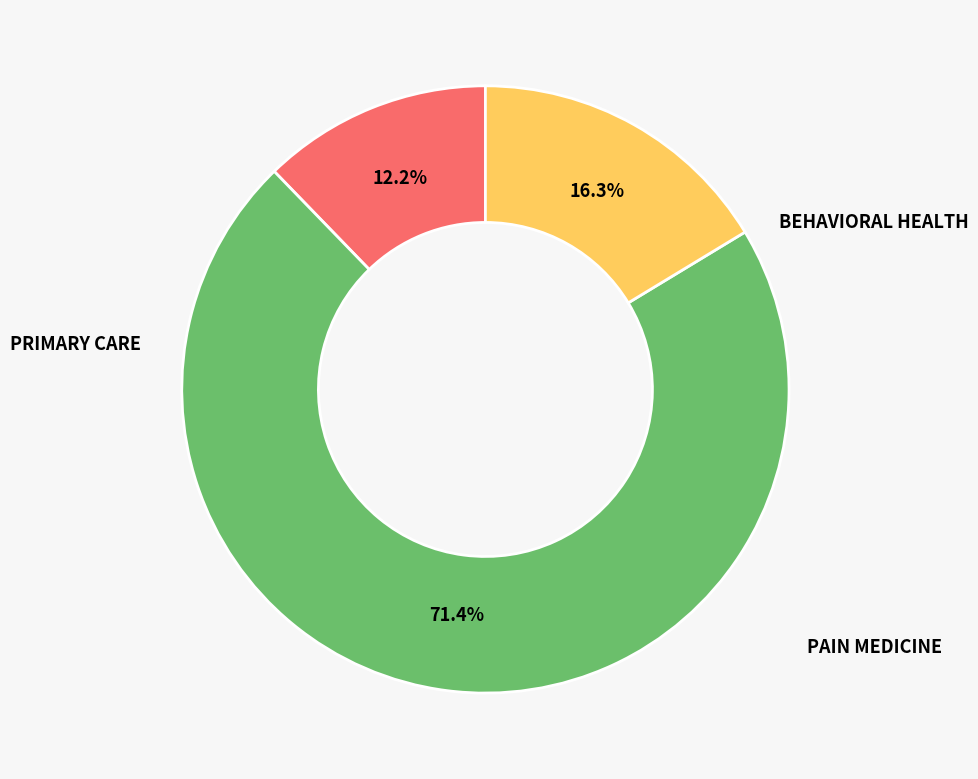

Approximately how many times larger is the value at PRIMARY CARE compared to PAIN MEDICINE?

0.2